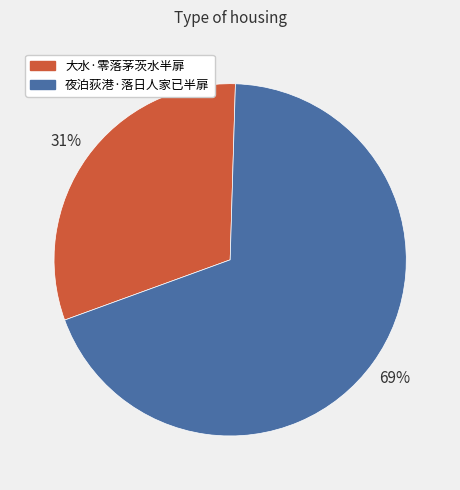

Between 夜泊荻港·落日人家已半扉 and 大水·零落茅茨水半扉, which is larger?

夜泊荻港·落日人家已半扉